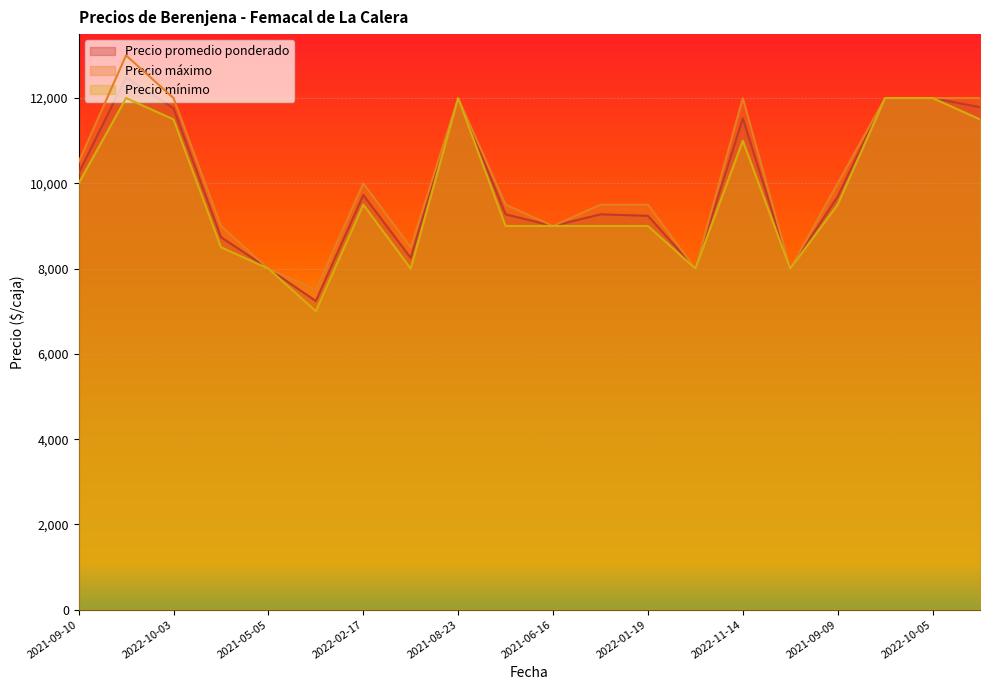

What is the difference between the maximum and second lowest values in the Precio promedio ponderado series?

4484